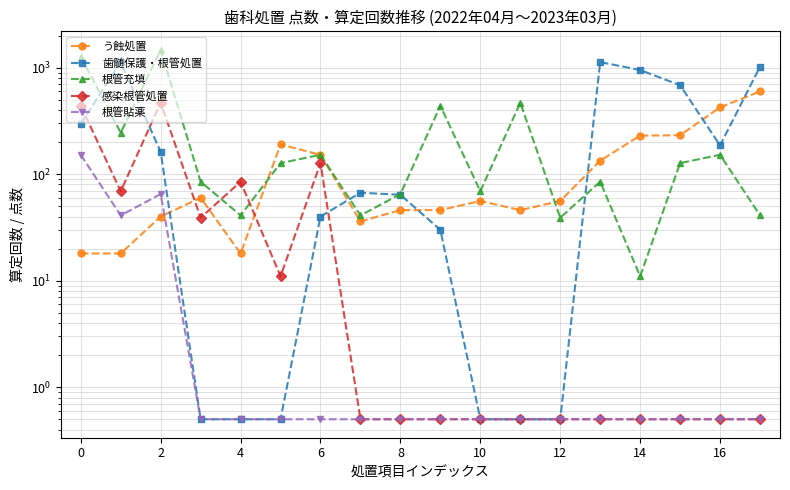

True or false: 根管貼薬 has a value of 0.5 at 4.

True